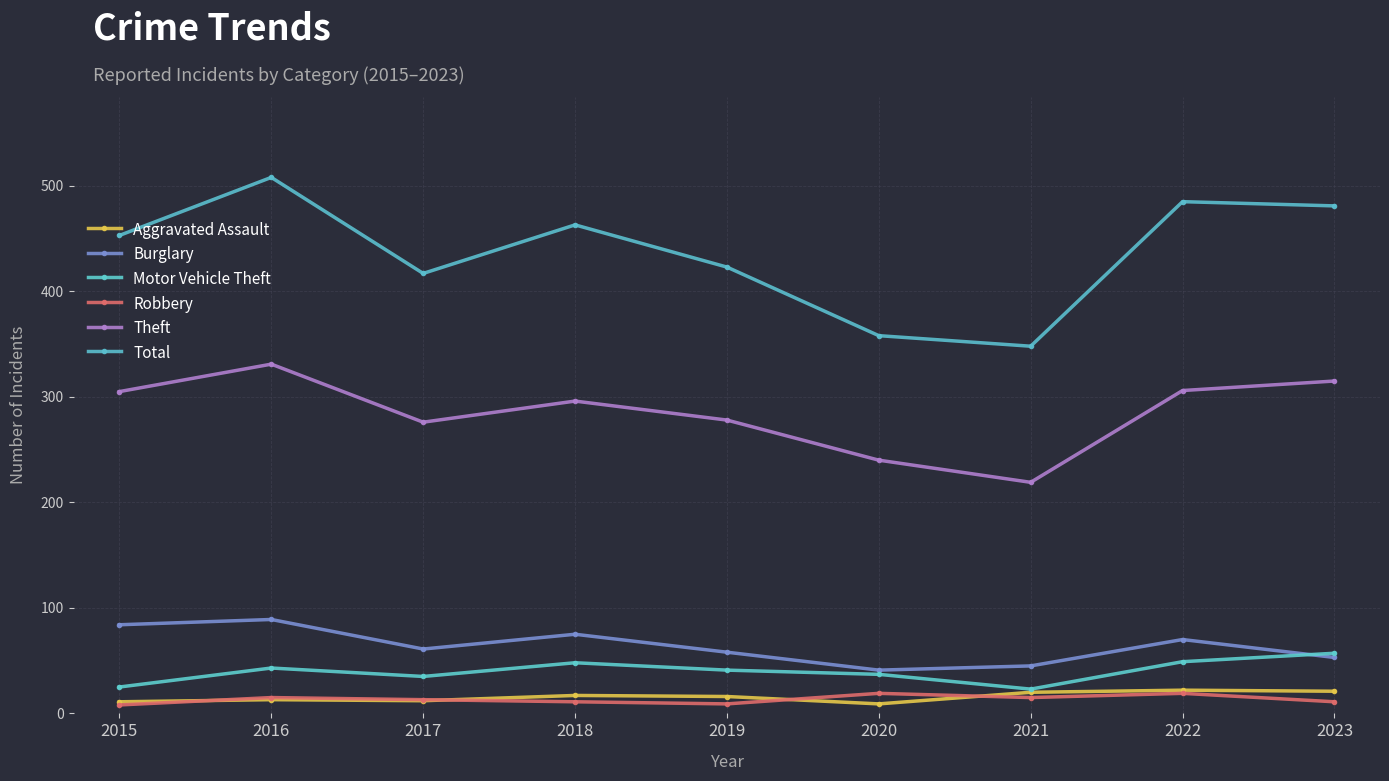

How many data points does each series have?

9